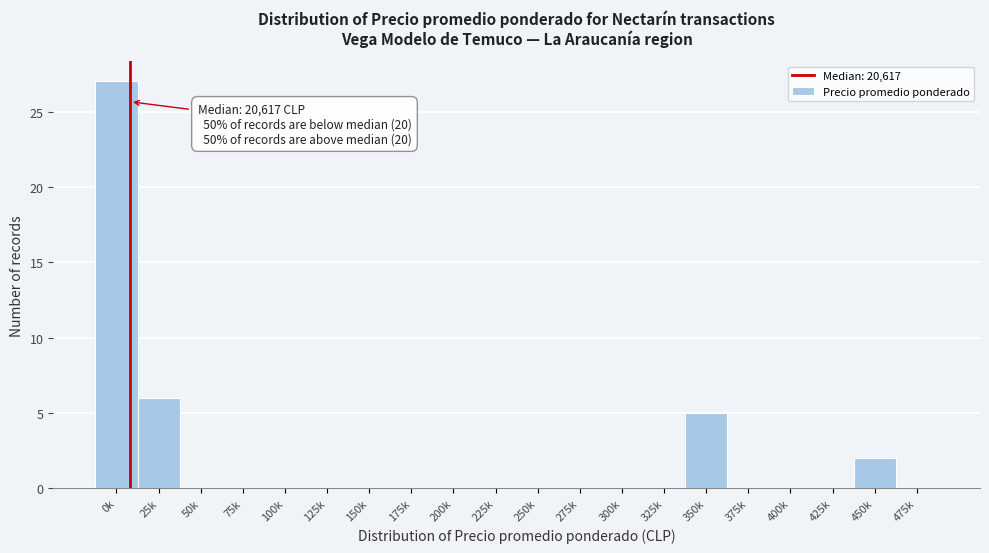

Reading left to right, extract all data points from this chart.

0k=27	25k=6	50k=0	75k=0	100k=0	125k=0	150k=0	175k=0	200k=0	225k=0	250k=0	275k=0	300k=0	325k=0	350k=5	375k=0	400k=0	425k=0	450k=2	475k=0